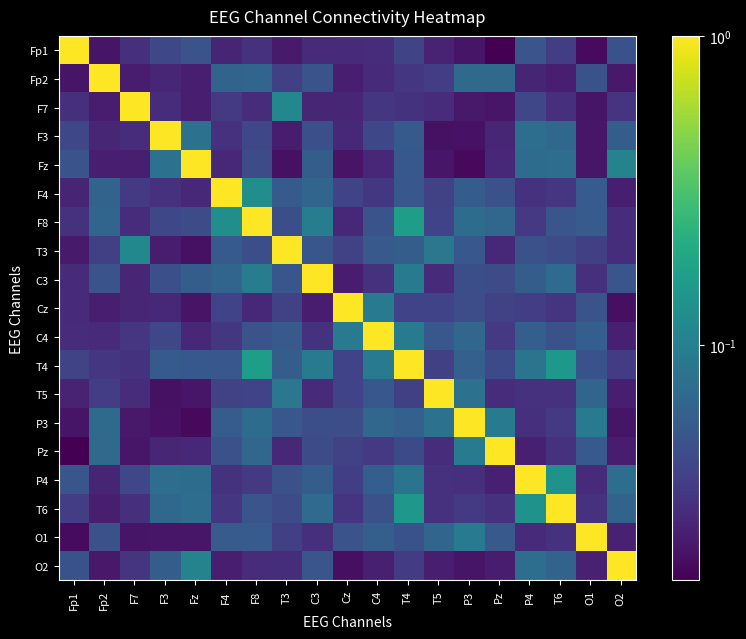

Reading left to right, extract all data points from this chart.

Fp1: Fp1=1.0	Fp2=0.0	F7=0.0	F3=0.0	Fz=0.0	F4=0.0	F8=0.0	T3=0.0	C3=0.0	Cz=0.0	C4=0.0	T4=0.0	T5=0.0	P3=0.0	Pz=0.0	P4=0.1	T6=0.0	O1=0.0	O2=0.0
Fp2: Fp1=0.0	Fp2=1.0	F7=0.0	F3=0.0	Fz=0.0	F4=0.1	F8=0.1	T3=0.0	C3=0.0	Cz=0.0	C4=0.0	T4=0.0	T5=0.0	P3=0.1	Pz=0.1	P4=0.0	T6=0.0	O1=0.0	O2=0.0
F7: Fp1=0.0	Fp2=0.0	F7=1.0	F3=0.0	Fz=0.0	F4=0.0	F8=0.0	T3=0.1	C3=0.0	Cz=0.0	C4=0.0	T4=0.0	T5=0.0	P3=0.0	Pz=0.0	P4=0.0	T6=0.0	O1=0.0	O2=0.0
F3: Fp1=0.0	Fp2=0.0	F7=0.0	F3=1.0	Fz=0.1	F4=0.0	F8=0.0	T3=0.0	C3=0.0	Cz=0.0	C4=0.0	T4=0.1	T5=0.0	P3=0.0	Pz=0.0	P4=0.1	T6=0.1	O1=0.0	O2=0.1
Fz: Fp1=0.0	Fp2=0.0	F7=0.0	F3=0.1	Fz=1.0	F4=0.0	F8=0.0	T3=0.0	C3=0.1	Cz=0.0	C4=0.0	T4=0.1	T5=0.0	P3=0.0	Pz=0.0	P4=0.1	T6=0.1	O1=0.0	O2=0.1
F4: Fp1=0.0	Fp2=0.1	F7=0.0	F3=0.0	Fz=0.0	F4=1.0	F8=0.1	T3=0.1	C3=0.1	Cz=0.0	C4=0.0	T4=0.1	T5=0.0	P3=0.1	Pz=0.0	P4=0.0	T6=0.0	O1=0.1	O2=0.0
F8: Fp1=0.0	Fp2=0.1	F7=0.0	F3=0.0	Fz=0.0	F4=0.1	F8=1.0	T3=0.0	C3=0.1	Cz=0.0	C4=0.0	T4=0.2	T5=0.0	P3=0.1	Pz=0.1	P4=0.0	T6=0.1	O1=0.1	O2=0.0
T3: Fp1=0.0	Fp2=0.0	F7=0.1	F3=0.0	Fz=0.0	F4=0.1	F8=0.0	T3=1.0	C3=0.1	Cz=0.0	C4=0.1	T4=0.1	T5=0.1	P3=0.1	Pz=0.0	P4=0.0	T6=0.0	O1=0.0	O2=0.0
C3: Fp1=0.0	Fp2=0.0	F7=0.0	F3=0.0	Fz=0.1	F4=0.1	F8=0.1	T3=0.1	C3=1.0	Cz=0.0	C4=0.0	T4=0.1	T5=0.0	P3=0.0	Pz=0.0	P4=0.1	T6=0.1	O1=0.0	O2=0.1
Cz: Fp1=0.0	Fp2=0.0	F7=0.0	F3=0.0	Fz=0.0	F4=0.0	F8=0.0	T3=0.0	C3=0.0	Cz=1.0	C4=0.1	T4=0.0	T5=0.0	P3=0.0	Pz=0.0	P4=0.0	T6=0.0	O1=0.0	O2=0.0
C4: Fp1=0.0	Fp2=0.0	F7=0.0	F3=0.0	Fz=0.0	F4=0.0	F8=0.0	T3=0.1	C3=0.0	Cz=0.1	C4=1.0	T4=0.1	T5=0.1	P3=0.1	Pz=0.0	P4=0.1	T6=0.0	O1=0.1	O2=0.0
T4: Fp1=0.0	Fp2=0.0	F7=0.0	F3=0.1	Fz=0.1	F4=0.1	F8=0.2	T3=0.1	C3=0.1	Cz=0.0	C4=0.1	T4=1.0	T5=0.0	P3=0.1	Pz=0.0	P4=0.1	T6=0.2	O1=0.0	O2=0.0
T5: Fp1=0.0	Fp2=0.0	F7=0.0	F3=0.0	Fz=0.0	F4=0.0	F8=0.0	T3=0.1	C3=0.0	Cz=0.0	C4=0.1	T4=0.0	T5=1.0	P3=0.1	Pz=0.0	P4=0.0	T6=0.0	O1=0.1	O2=0.0
P3: Fp1=0.0	Fp2=0.1	F7=0.0	F3=0.0	Fz=0.0	F4=0.1	F8=0.1	T3=0.1	C3=0.0	Cz=0.0	C4=0.1	T4=0.1	T5=0.1	P3=1.0	Pz=0.1	P4=0.0	T6=0.0	O1=0.1	O2=0.0
Pz: Fp1=0.0	Fp2=0.1	F7=0.0	F3=0.0	Fz=0.0	F4=0.0	F8=0.1	T3=0.0	C3=0.0	Cz=0.0	C4=0.0	T4=0.0	T5=0.0	P3=0.1	Pz=1.0	P4=0.0	T6=0.0	O1=0.1	O2=0.0
P4: Fp1=0.1	Fp2=0.0	F7=0.0	F3=0.1	Fz=0.1	F4=0.0	F8=0.0	T3=0.0	C3=0.1	Cz=0.0	C4=0.1	T4=0.1	T5=0.0	P3=0.0	Pz=0.0	P4=1.0	T6=0.1	O1=0.0	O2=0.1
T6: Fp1=0.0	Fp2=0.0	F7=0.0	F3=0.1	Fz=0.1	F4=0.0	F8=0.1	T3=0.0	C3=0.1	Cz=0.0	C4=0.0	T4=0.2	T5=0.0	P3=0.0	Pz=0.0	P4=0.1	T6=1.0	O1=0.0	O2=0.1
O1: Fp1=0.0	Fp2=0.0	F7=0.0	F3=0.0	Fz=0.0	F4=0.1	F8=0.1	T3=0.0	C3=0.0	Cz=0.0	C4=0.1	T4=0.0	T5=0.1	P3=0.1	Pz=0.1	P4=0.0	T6=0.0	O1=1.0	O2=0.0
O2: Fp1=0.0	Fp2=0.0	F7=0.0	F3=0.1	Fz=0.1	F4=0.0	F8=0.0	T3=0.0	C3=0.1	Cz=0.0	C4=0.0	T4=0.0	T5=0.0	P3=0.0	Pz=0.0	P4=0.1	T6=0.1	O1=0.0	O2=1.0